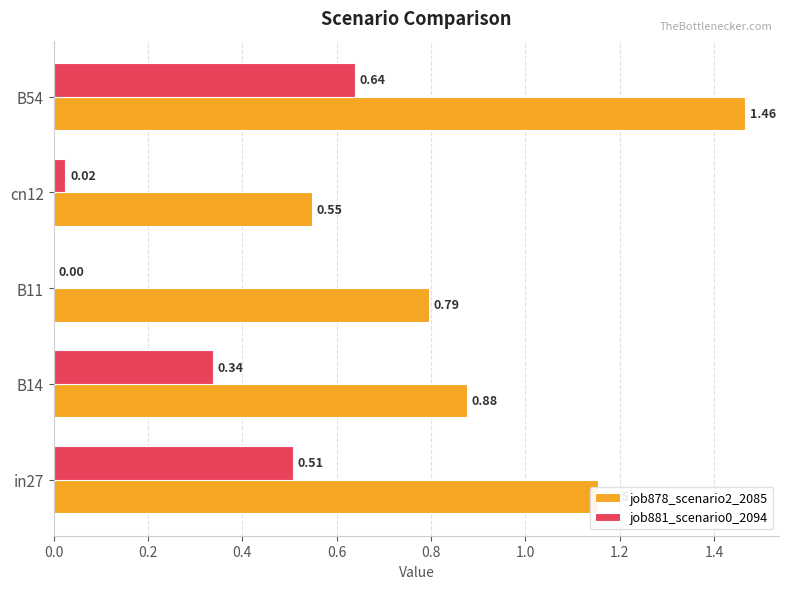

What is the sum of all job878_scenario2_2085 values?

4.8